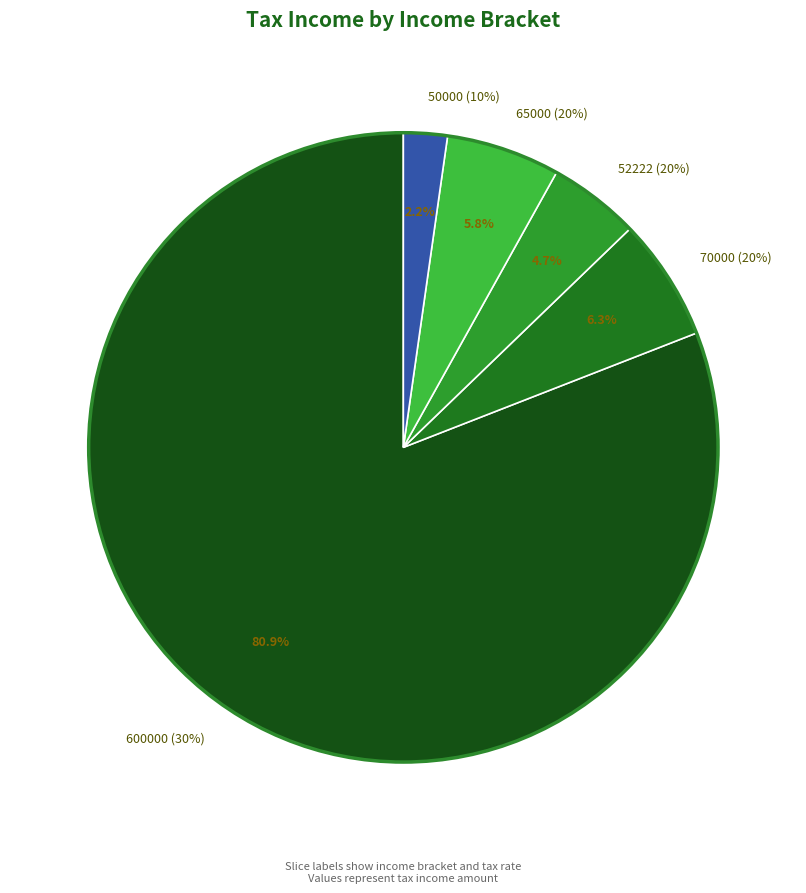

Count the number of slices in the pie.

8